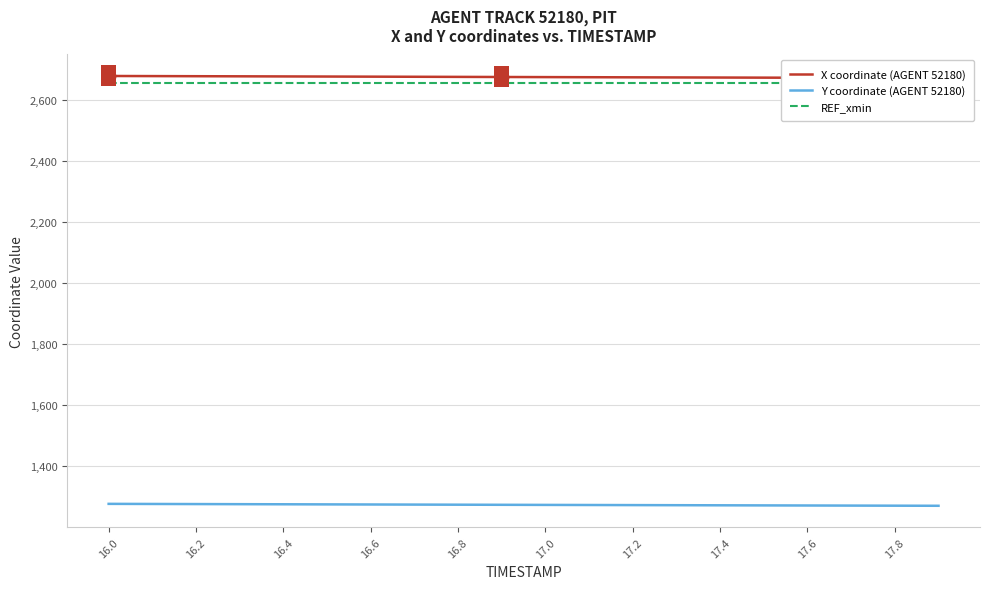

What is the maximum value for REF_xmin?

2656.5